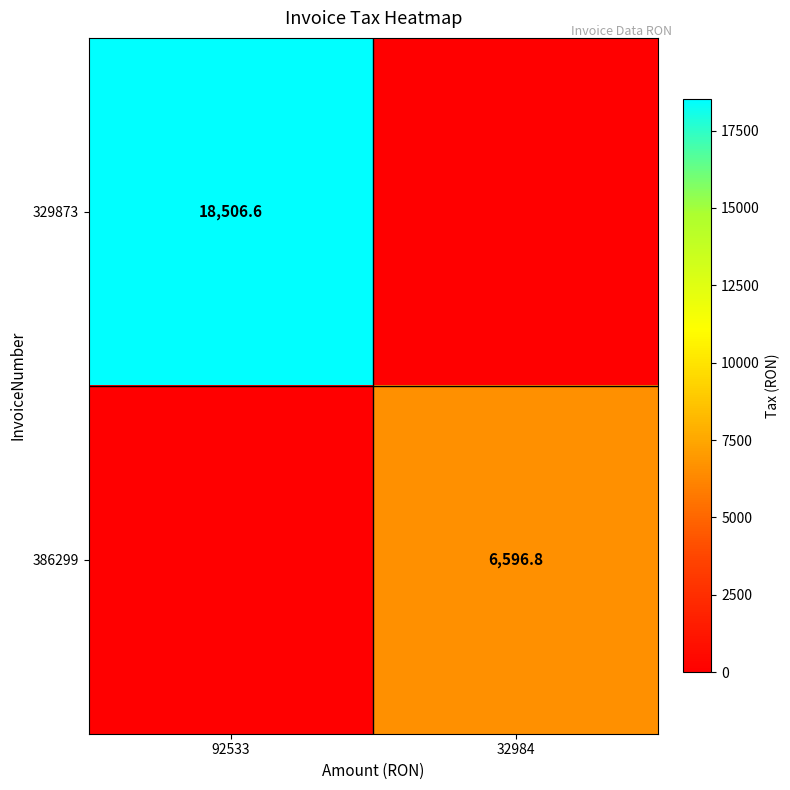

The 386299 series shows 6596.8 at 32984. True or false?

True